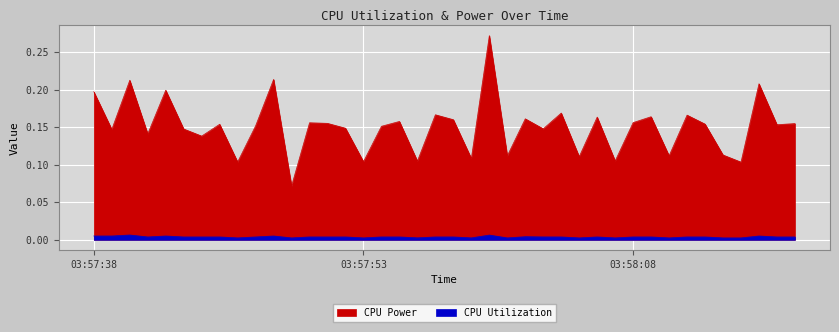

What is the difference between the maximum and second lowest values in the CPU Power series?

0.2